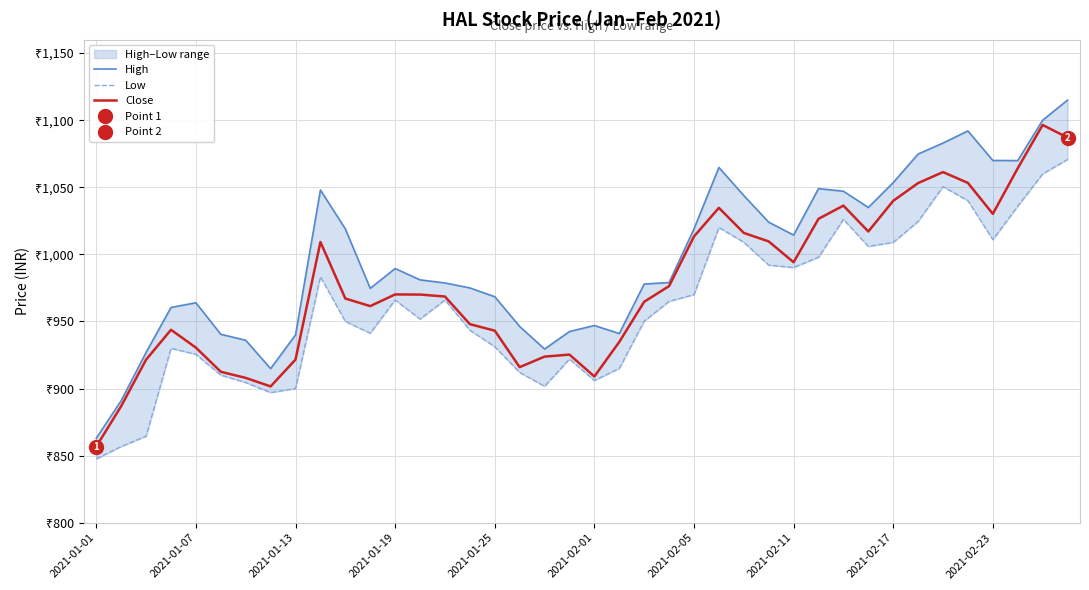

Is the value of High at 2021-02-17 greater than the value of Low at 2021-01-01?

Yes